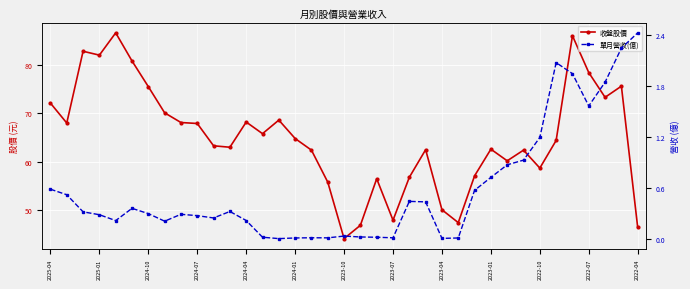

At 32, list the series in order from smallest to largest.

單月營收(億), 收盤股價